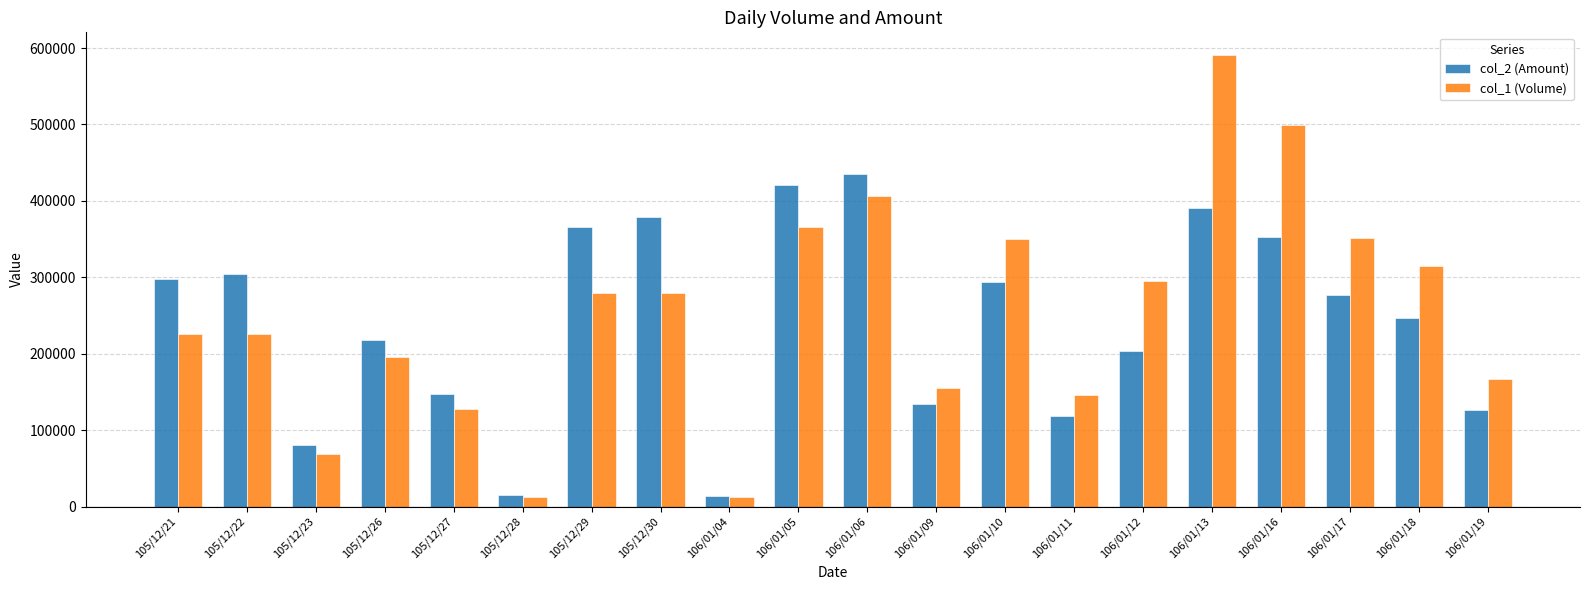

Is the value of col_1 (Volume) at 106/01/09 greater than the value of col_2 (Amount) at 106/01/04?

Yes